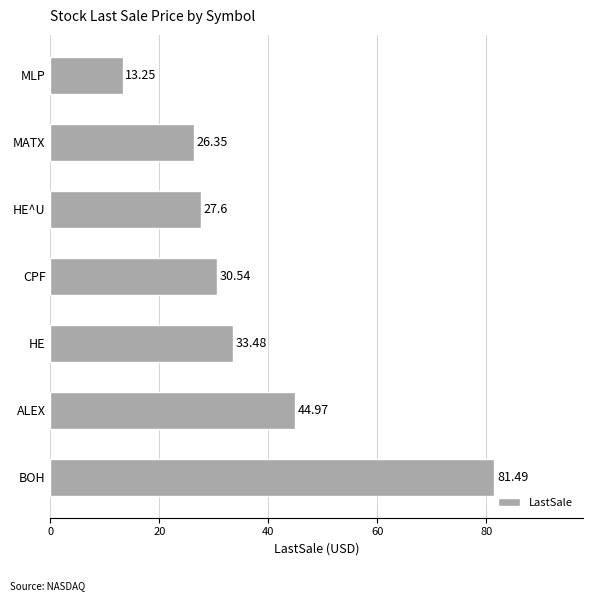

What is the difference between the values at MATX and BOH?

55.1